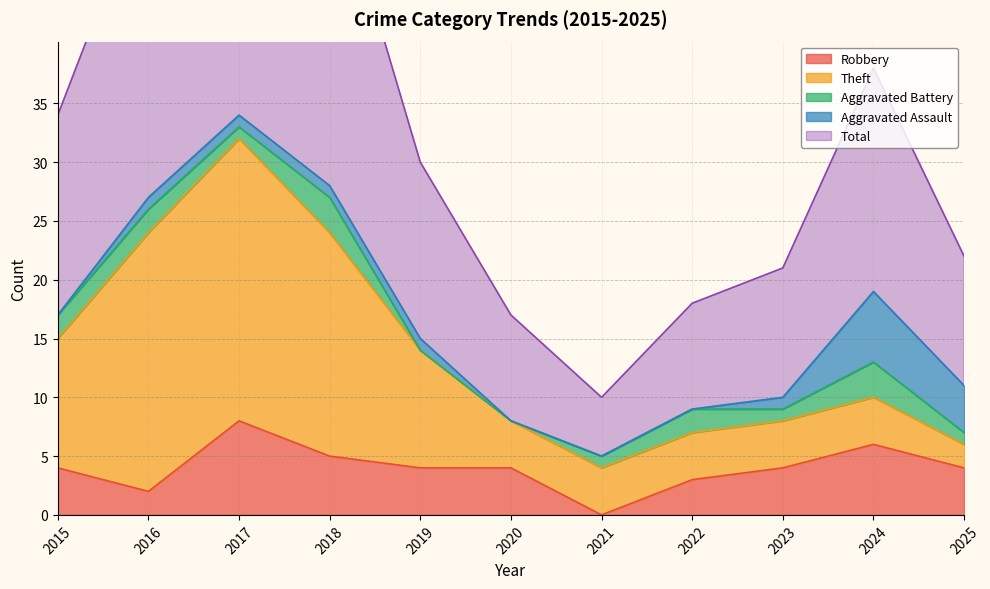

The value of Aggravated Assault at 2016 is 1. True or false?

True